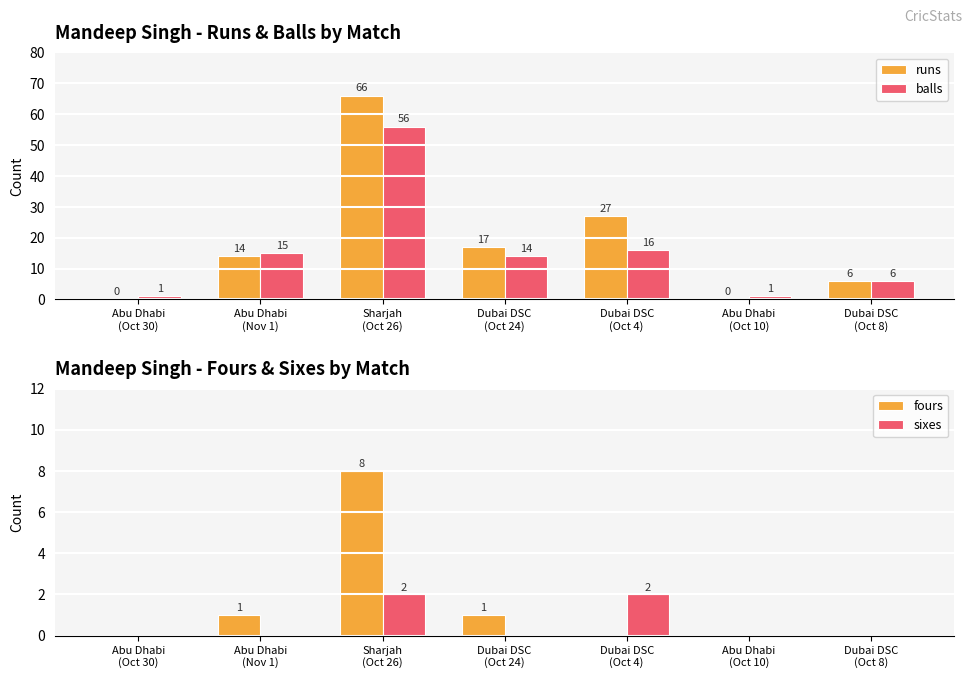

What is the difference between the maximum and second lowest values in the runs series?

66